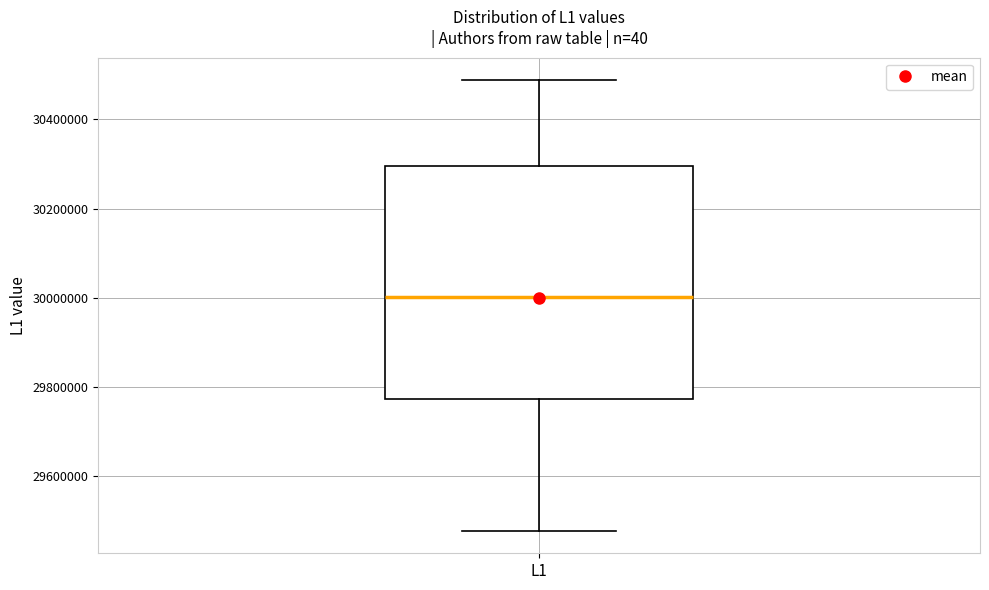

Where does the median line of the box for L1 sit on the y-axis? The values are not printed on the chart, so give them approximately, as read against the axis.

30000000